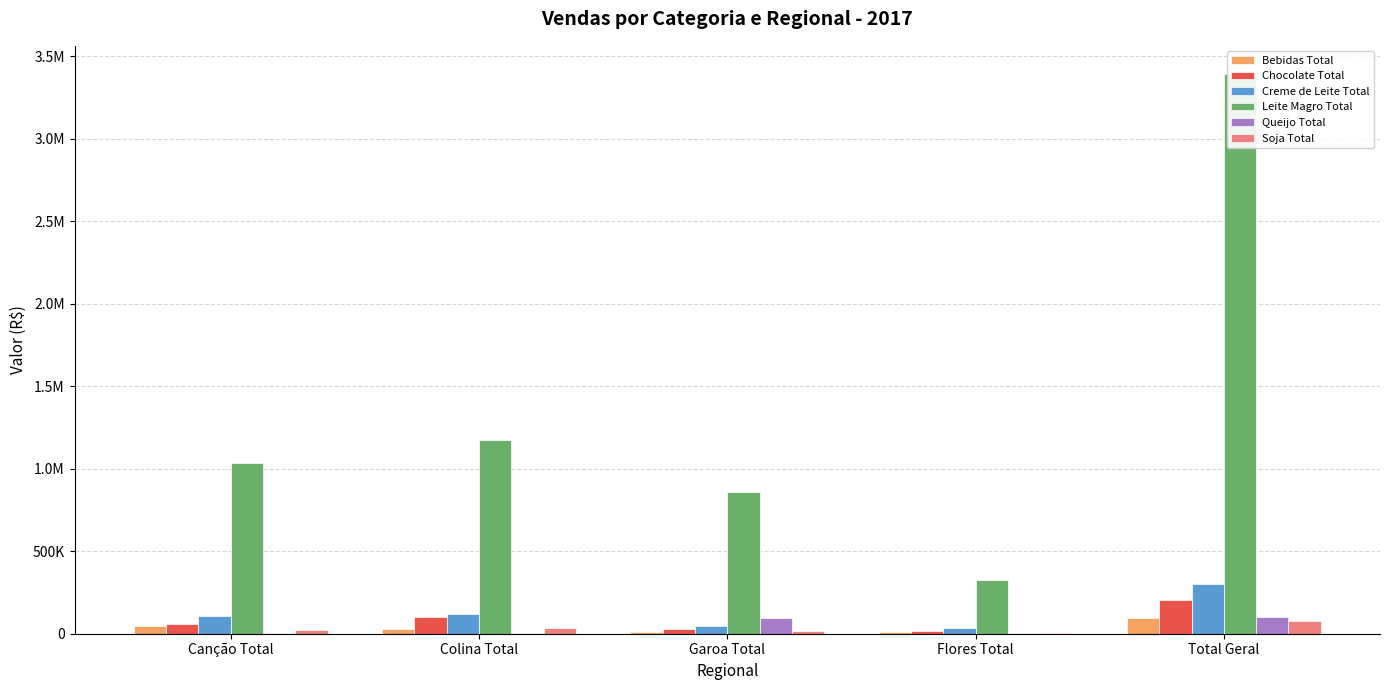

Reading right to left, extract all data points from this chart.

Bebidas Total: Total Geral=92328.5	Flores Total=8737.7	Garoa Total=9656.5	Colina Total=28543.2	Canção Total=45391.1
Chocolate Total: Total Geral=206128.6	Flores Total=13748.2	Garoa Total=30727.7	Colina Total=99935.4	Canção Total=61717.3
Creme de Leite Total: Total Geral=302251.7	Flores Total=33096.0	Garoa Total=46297.2	Colina Total=116660.7	Canção Total=106197.8
Leite Magro Total: Total Geral=3393906.7	Flores Total=324533.8	Garoa Total=861758.1	Colina Total=1173411.1	Canção Total=1034203.7
Queijo Total: Total Geral=103291.2	Flores Total=4601.6	Garoa Total=96558.0	Colina Total=2131.6	Canção Total=2131.6
Soja Total: Total Geral=79645.7	Flores Total=6414.7	Garoa Total=13865.7	Colina Total=33849.1	Canção Total=25516.2